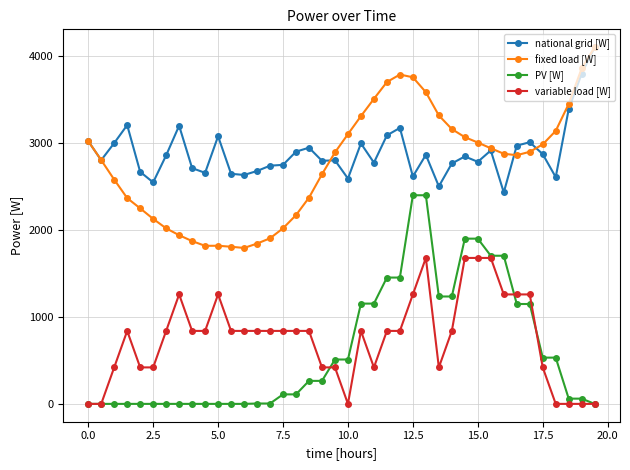

At how many categories does at least one series exceed 1065?

40